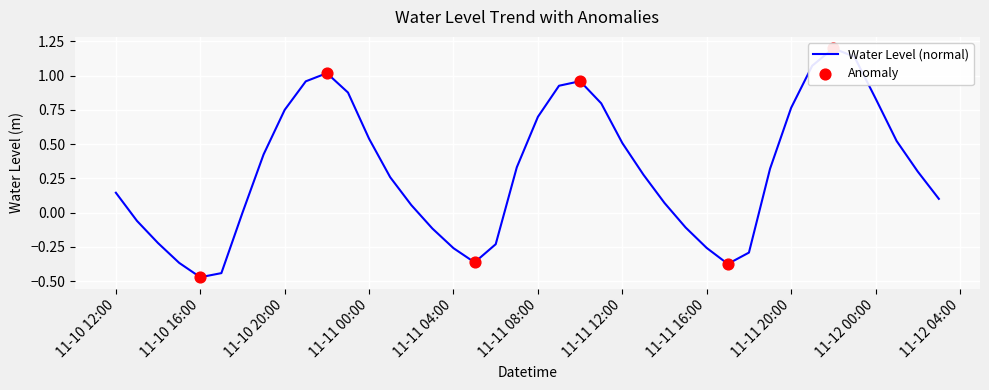

Which has a higher value, 2023-11-11 15:00:00 or 2023-11-12 02:00:00?

2023-11-12 02:00:00